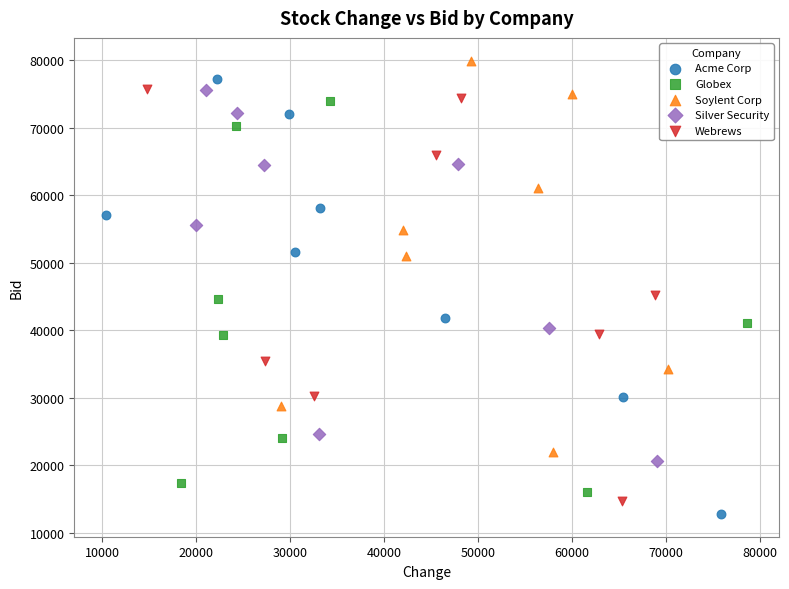

Which series has the largest Y range (max minus min)?

Acme Corp